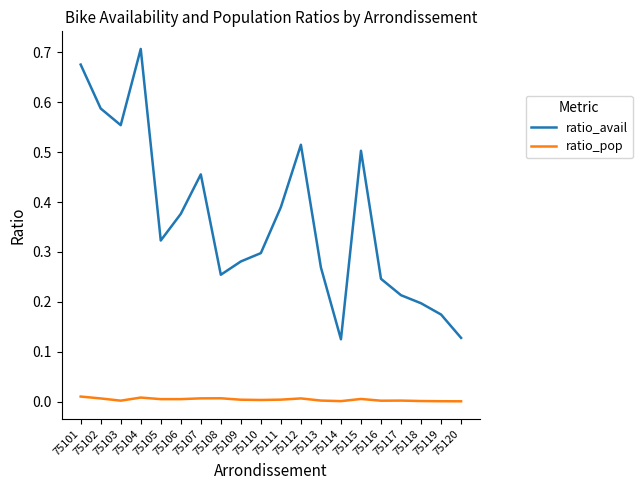

Which series has the largest range (max minus min)?

ratio_avail